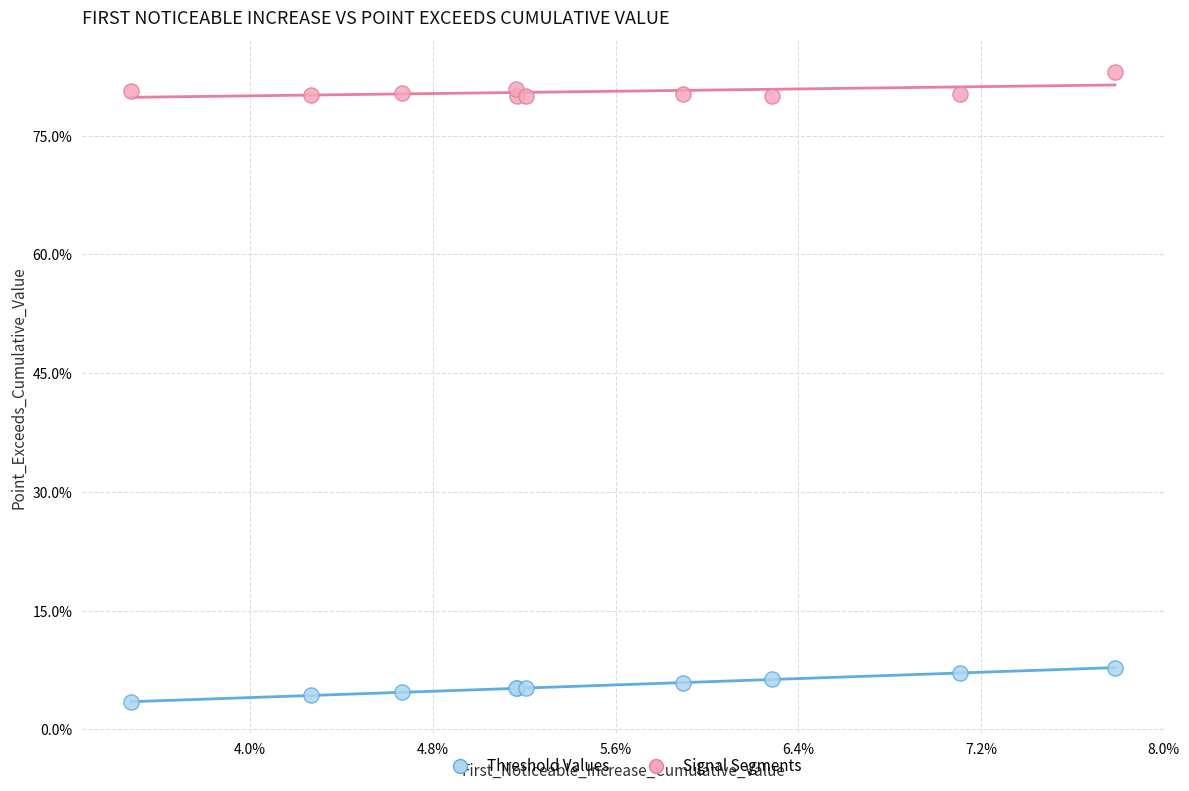

What are all the series names shown in the legend?

Threshold Values, Signal Segments